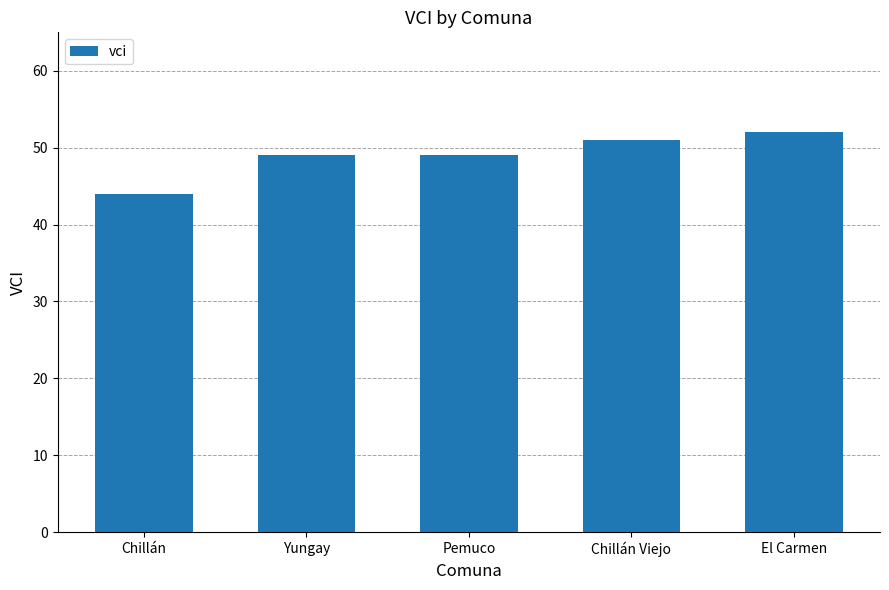

Read the value at El Carmen.

52